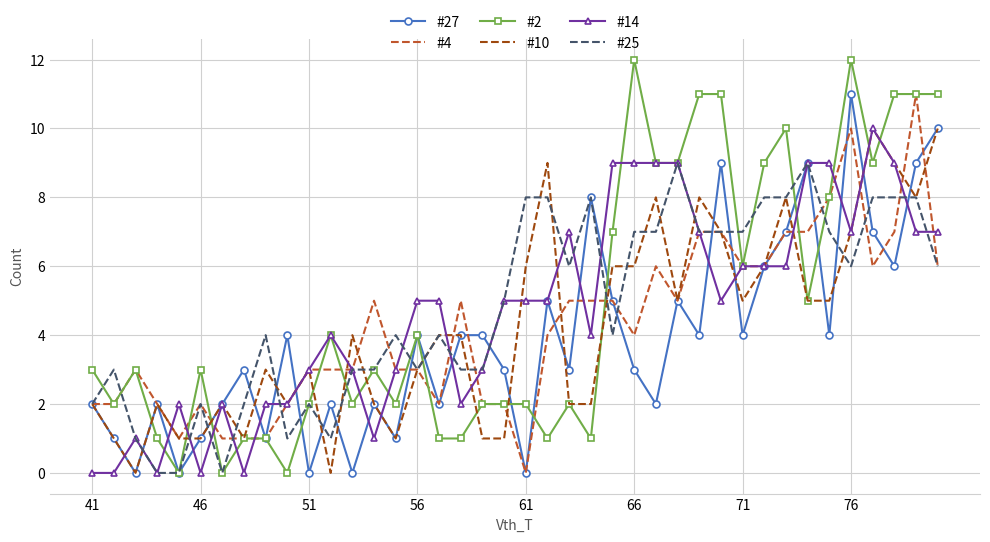

Which series has the largest range (max minus min)?

#2